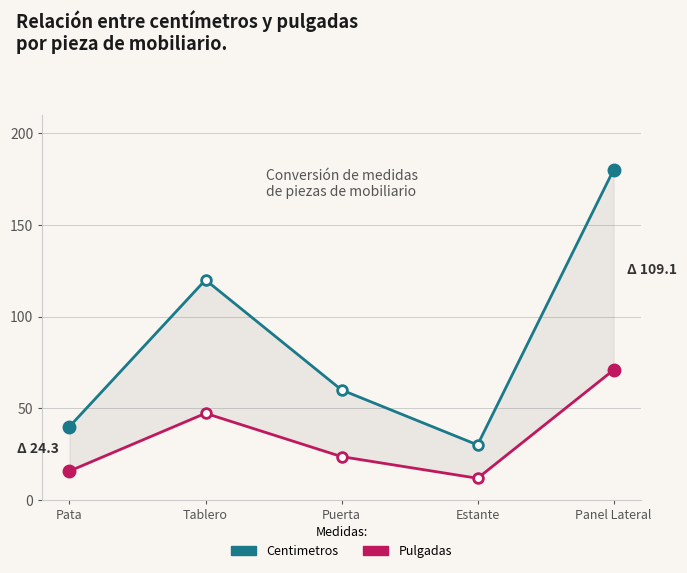

What is the sum of all Centimetros values?

430.0